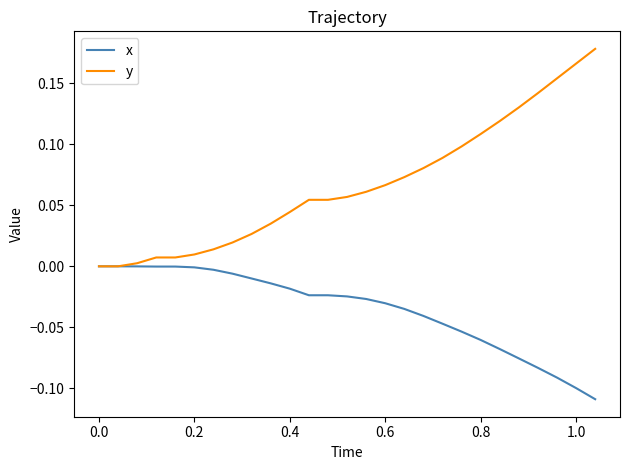

Which series has the largest total across all categories?

y